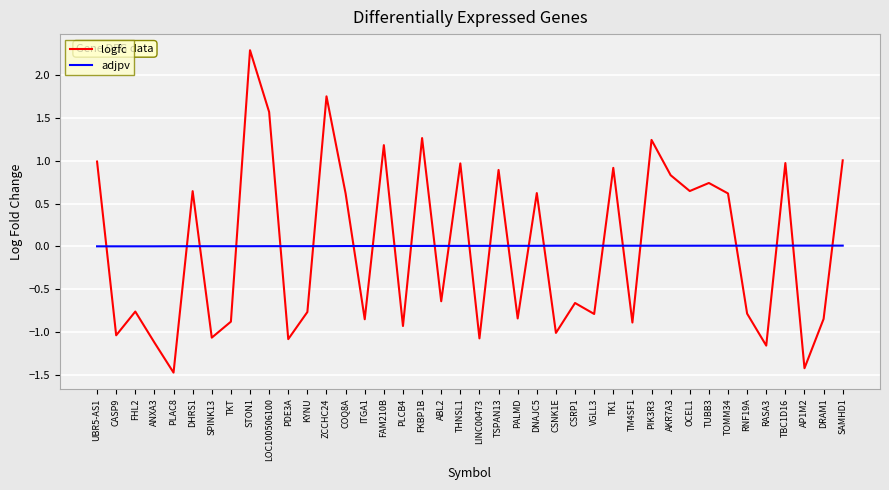

Is it true that logfc equals -0.8 at KYNU?

True